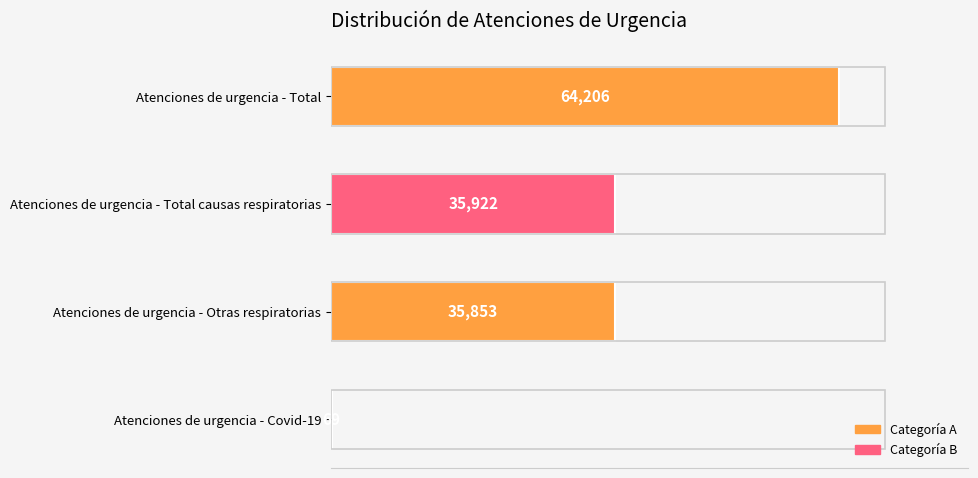

What is the maximum value shown in the chart?

64206